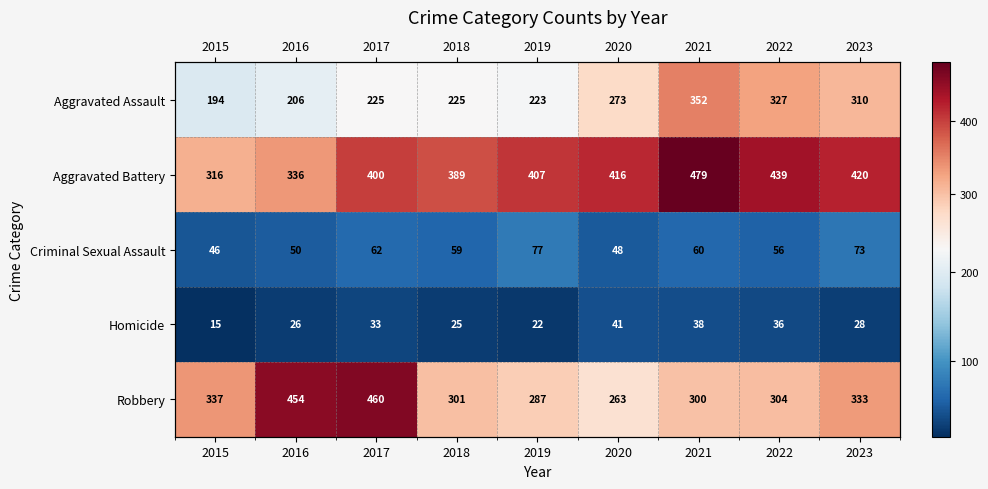

Where is Homicide nearest to the value 28?

2023